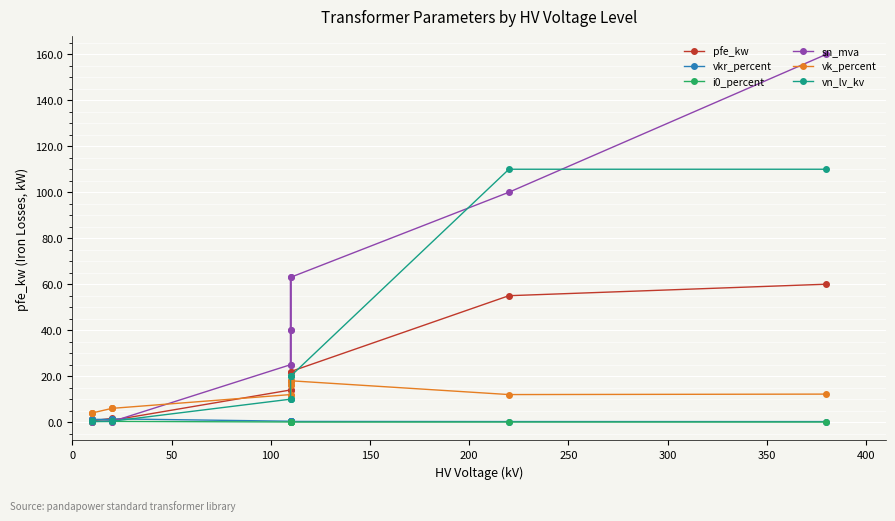

What is the difference between the maximum and minimum values in the sn_mva series?

159.8